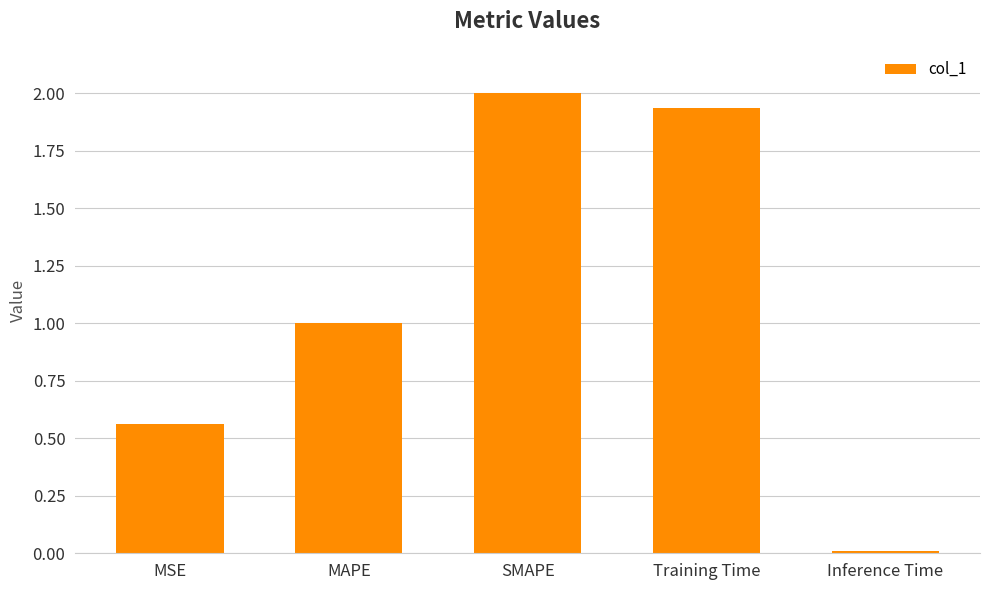

What is the difference between the values at SMAPE and MSE?

1.4